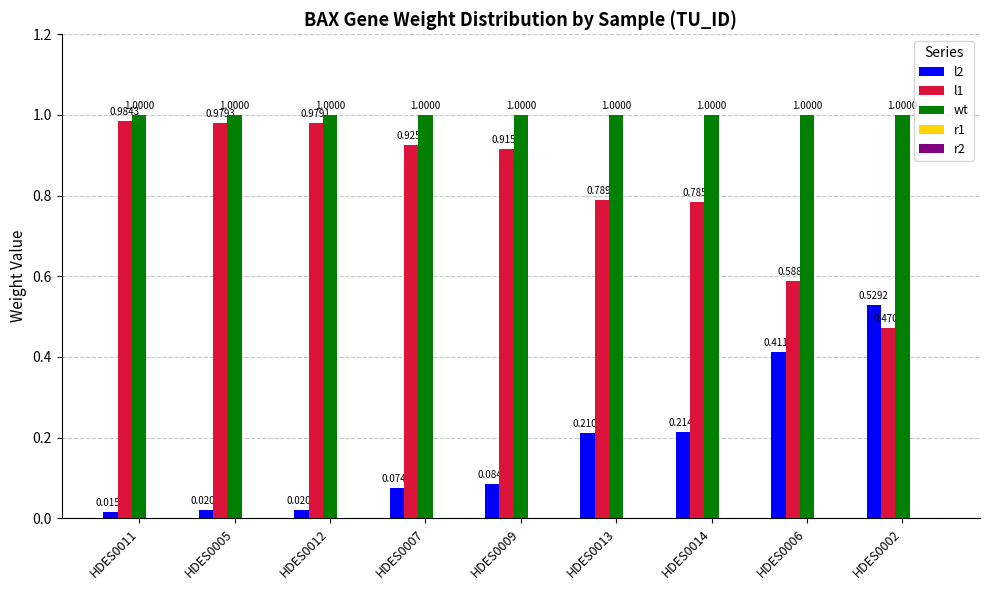

What is the sum of the l1 values at HDES0014 and HDES0013?

1.6